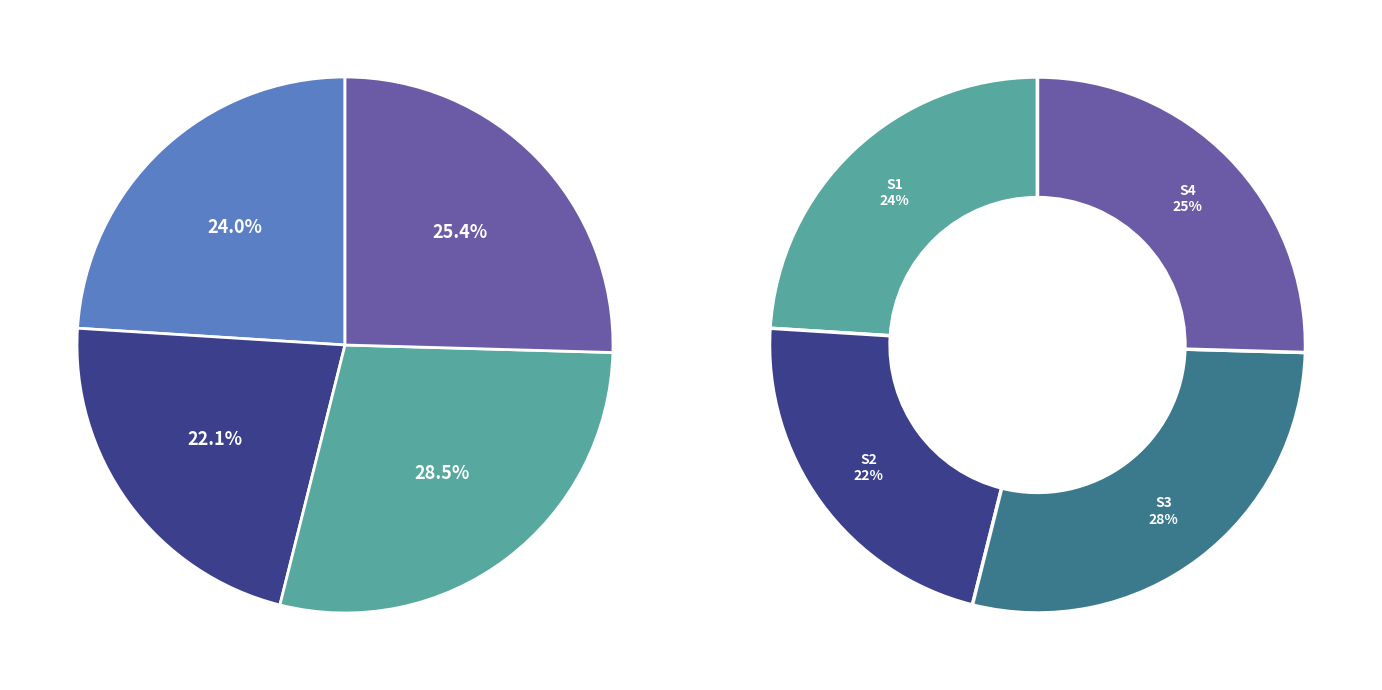

Does 18 represent more than half of the total?

No